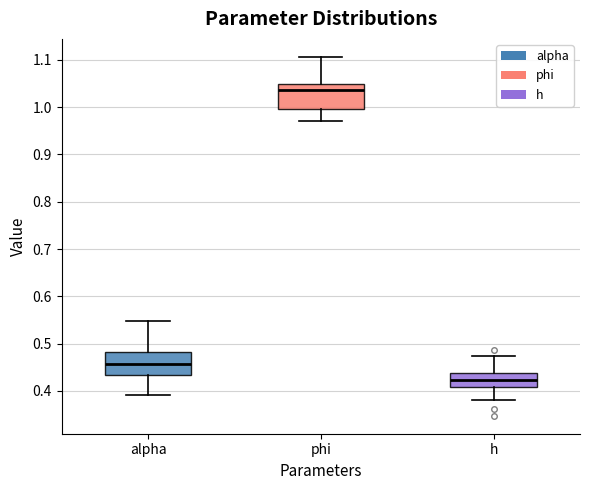

Where does the upper whisker of the box for phi end on the y-axis? The values are not printed on the chart, so give them approximately, as read against the axis.

1.11